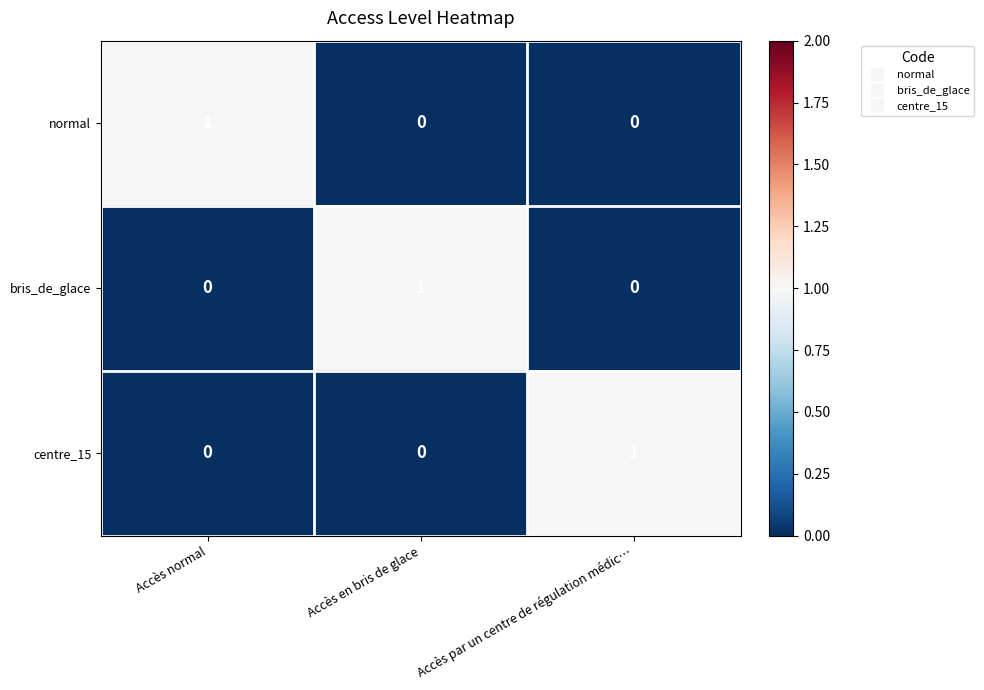

The centre_15 series shows 1 at Accès par un centre de régulation médic…. True or false?

True